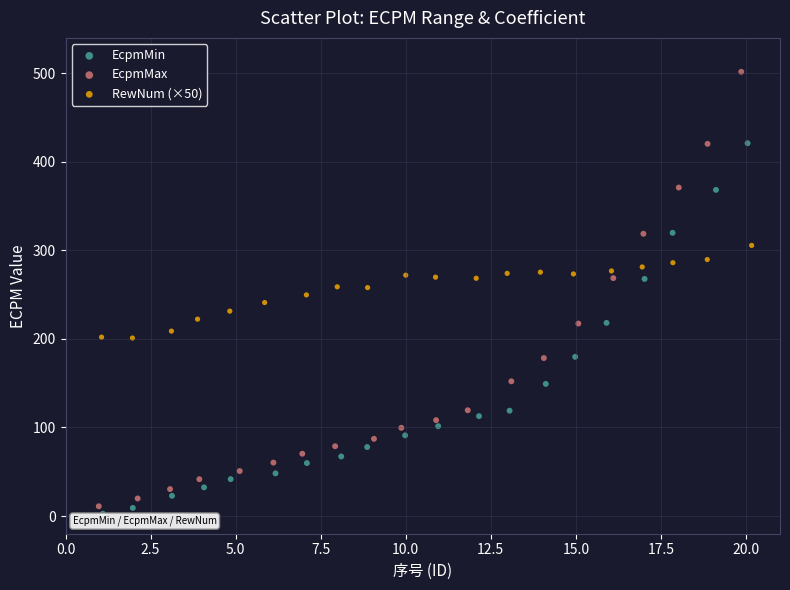

Which series has the largest Y range (max minus min)?

EcpmMax